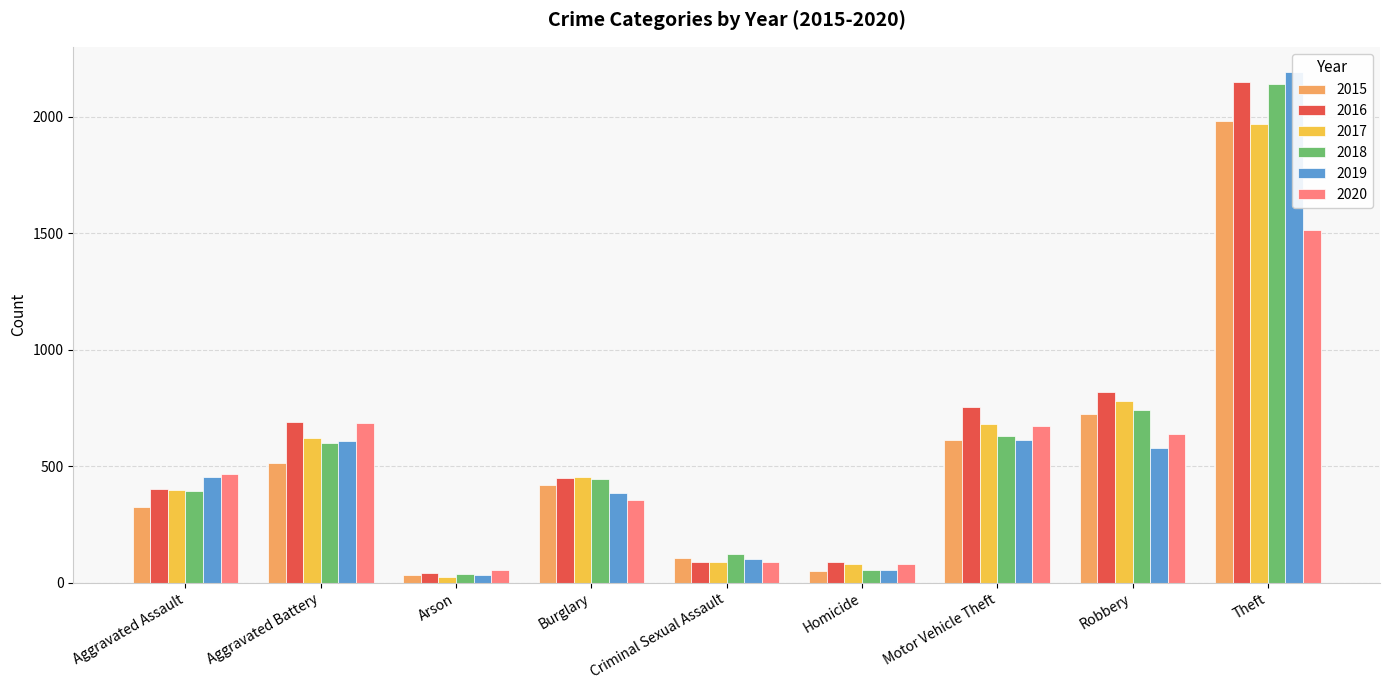

How many bars are there in total?

54